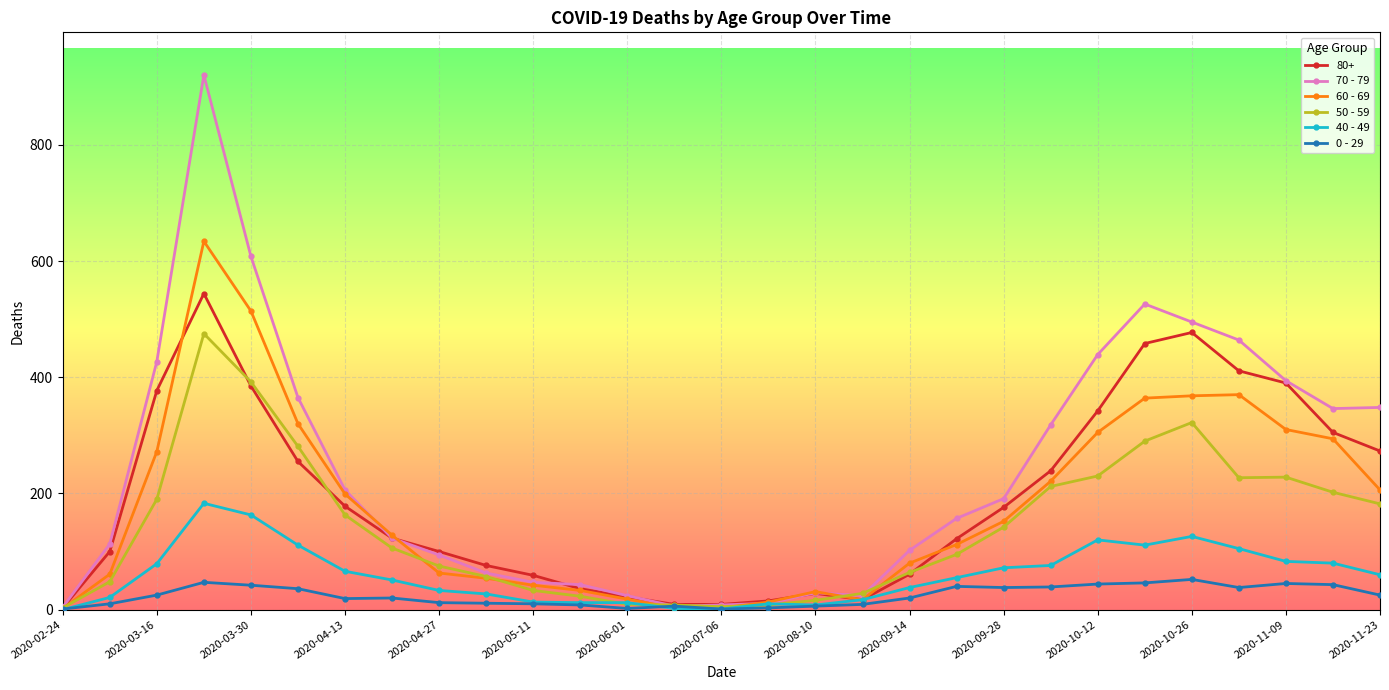

Which series has the largest total across all categories?

70 - 79